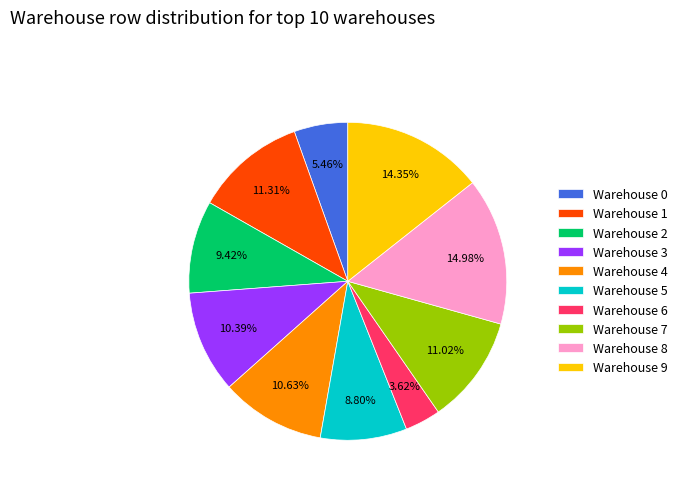

How many slices are in this pie chart?

10